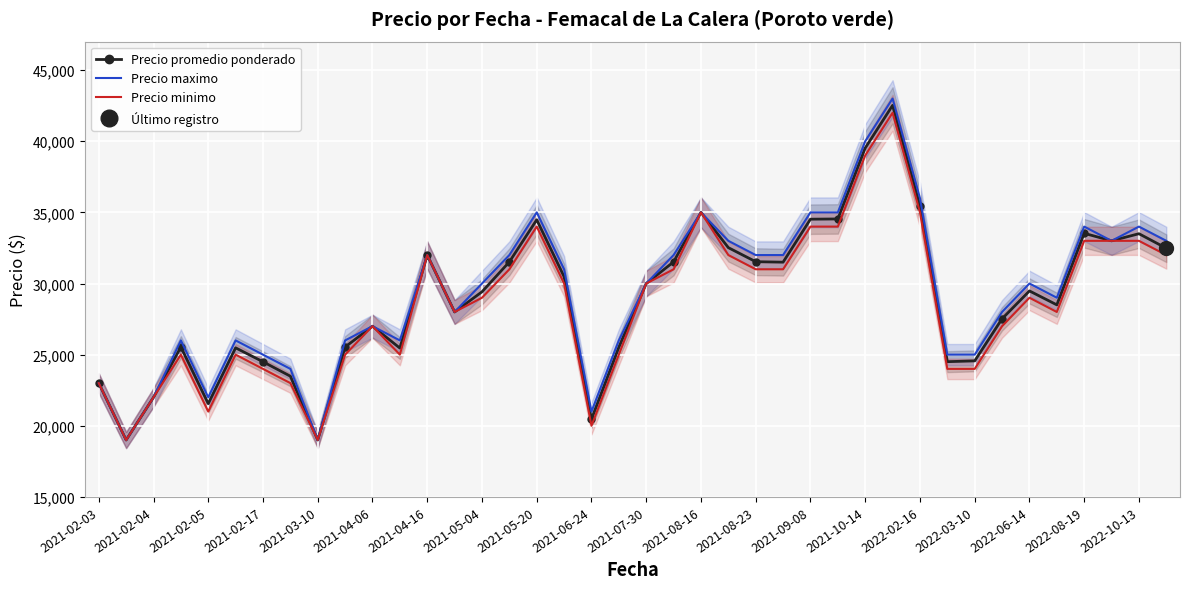

How many data points in Precio maximo are less than 30000?

19